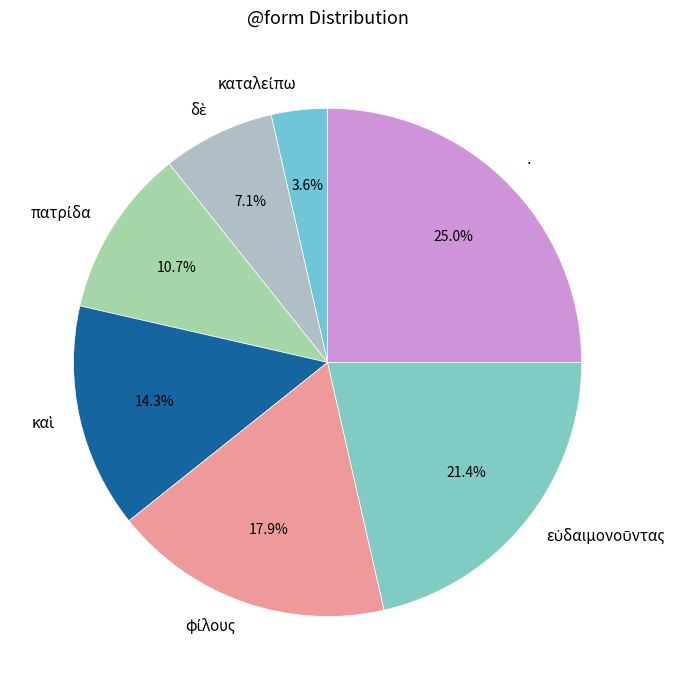

Is · the majority of the pie?

No